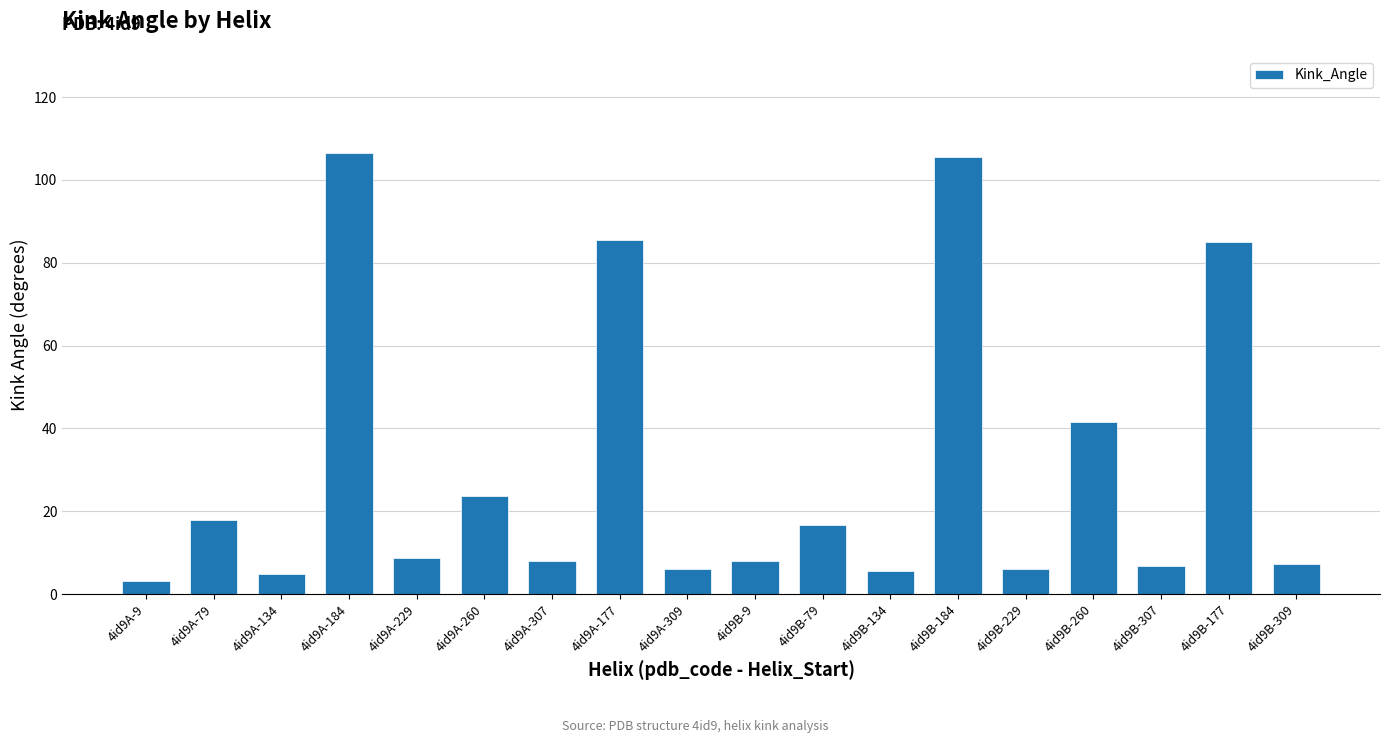

What is the difference between the maximum and minimum values?

103.6